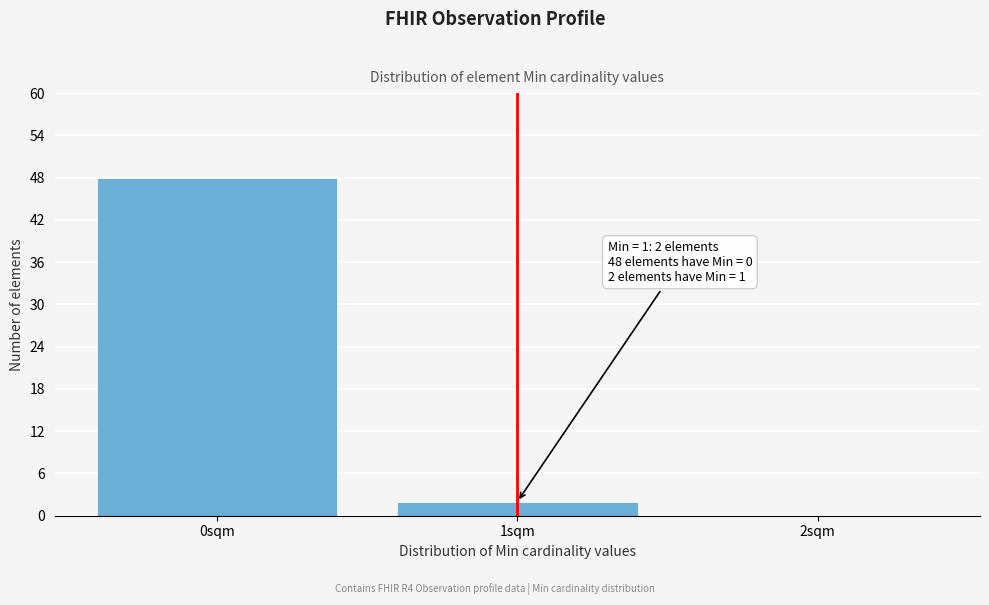

Over which range of the x-axis is the bar tallest?

-0.5 to 0.5